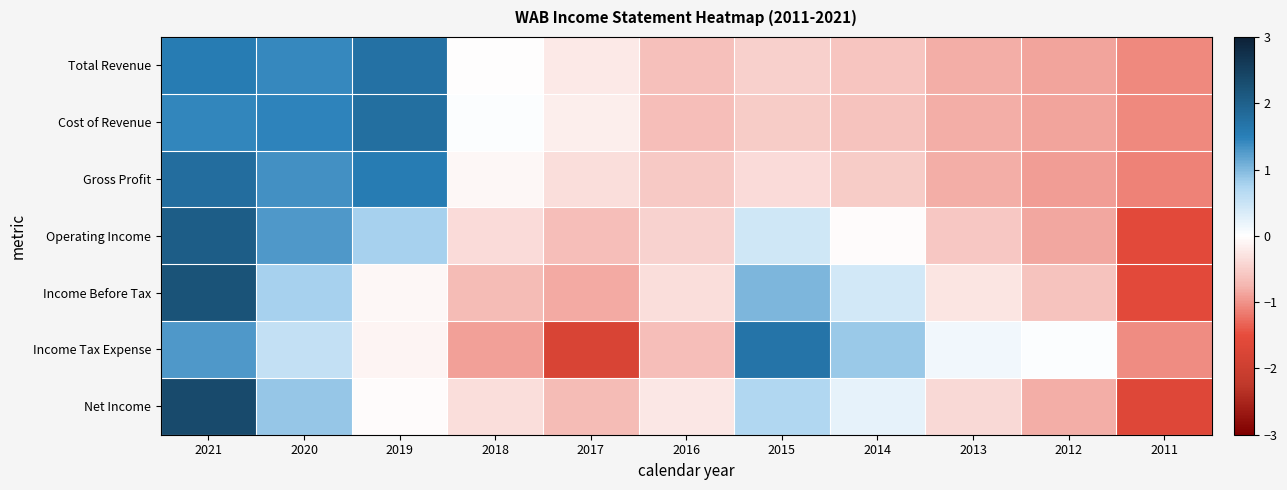

What is the total value across all series at 2019?

5.6